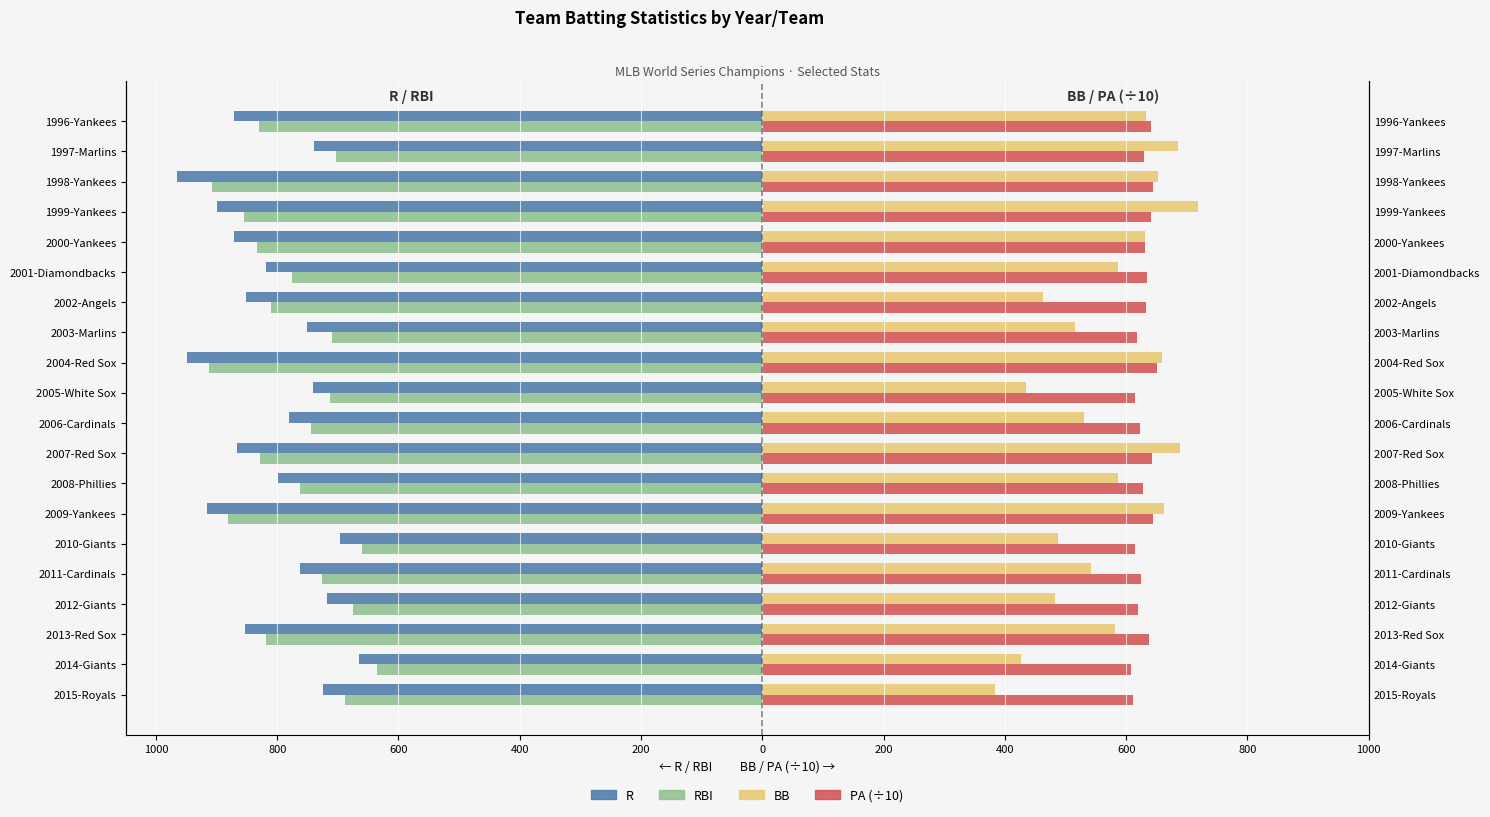

What is the maximum value for BB?

718.0